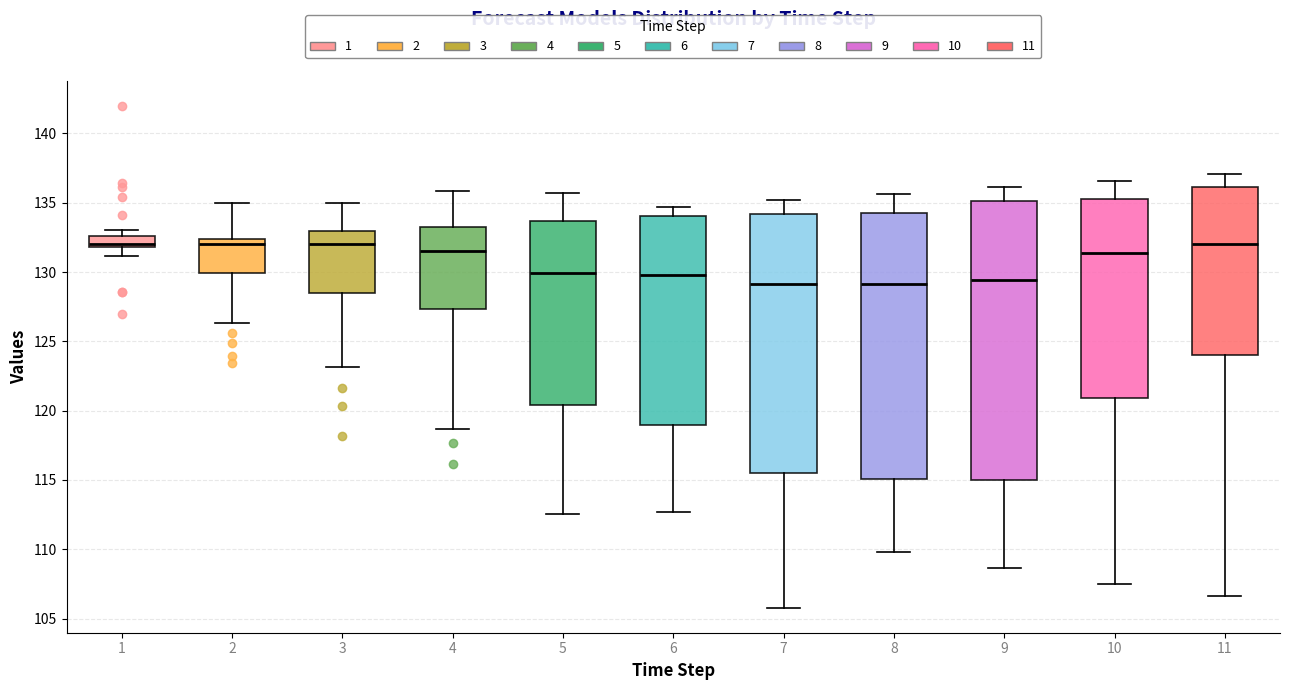

Which box is the tallest, from its lower edge to its upper edge?

9